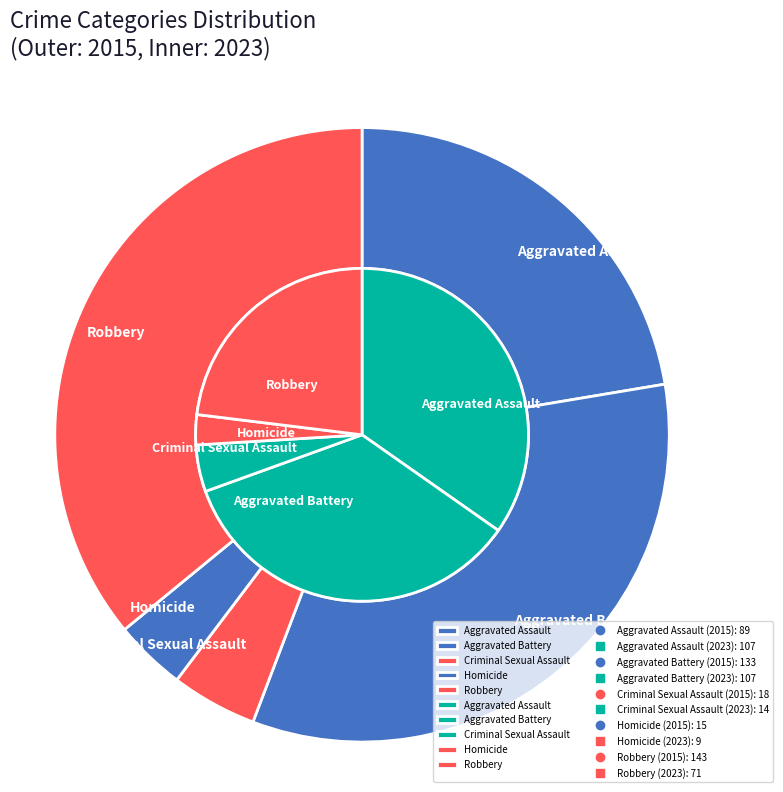

Does any single category account for the majority?

No